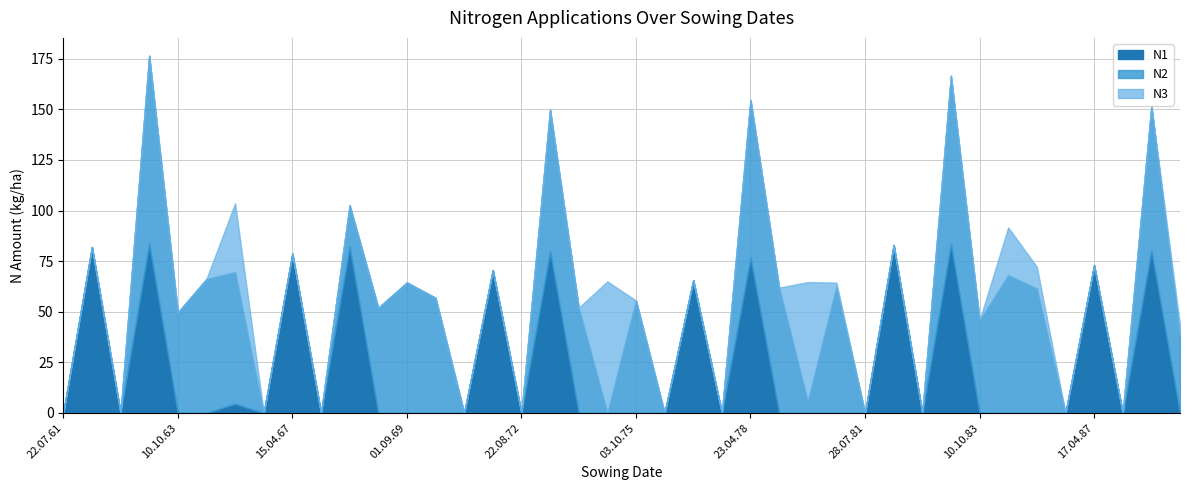

At 17.04.88, list the series in order from smallest to largest.

N3, N2, N1